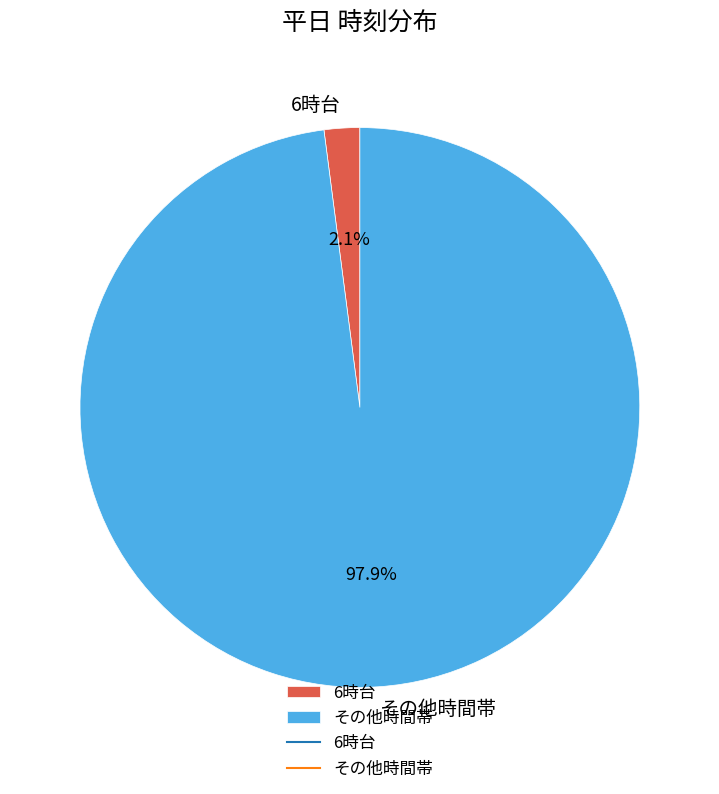

Count the number of slices in the pie.

2